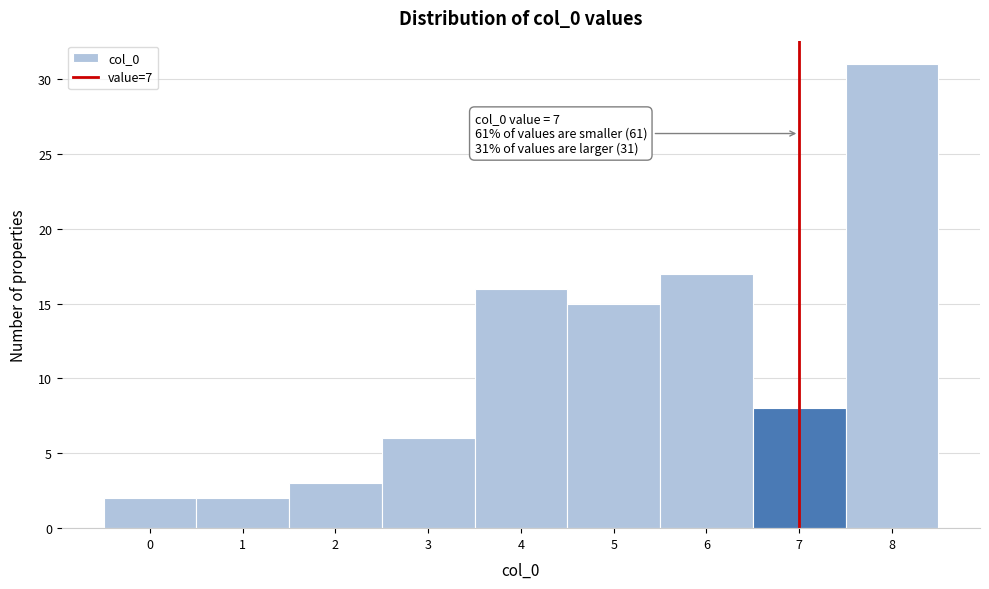

Which range on the x-axis has the tallest bar?

7.5 to 8.5